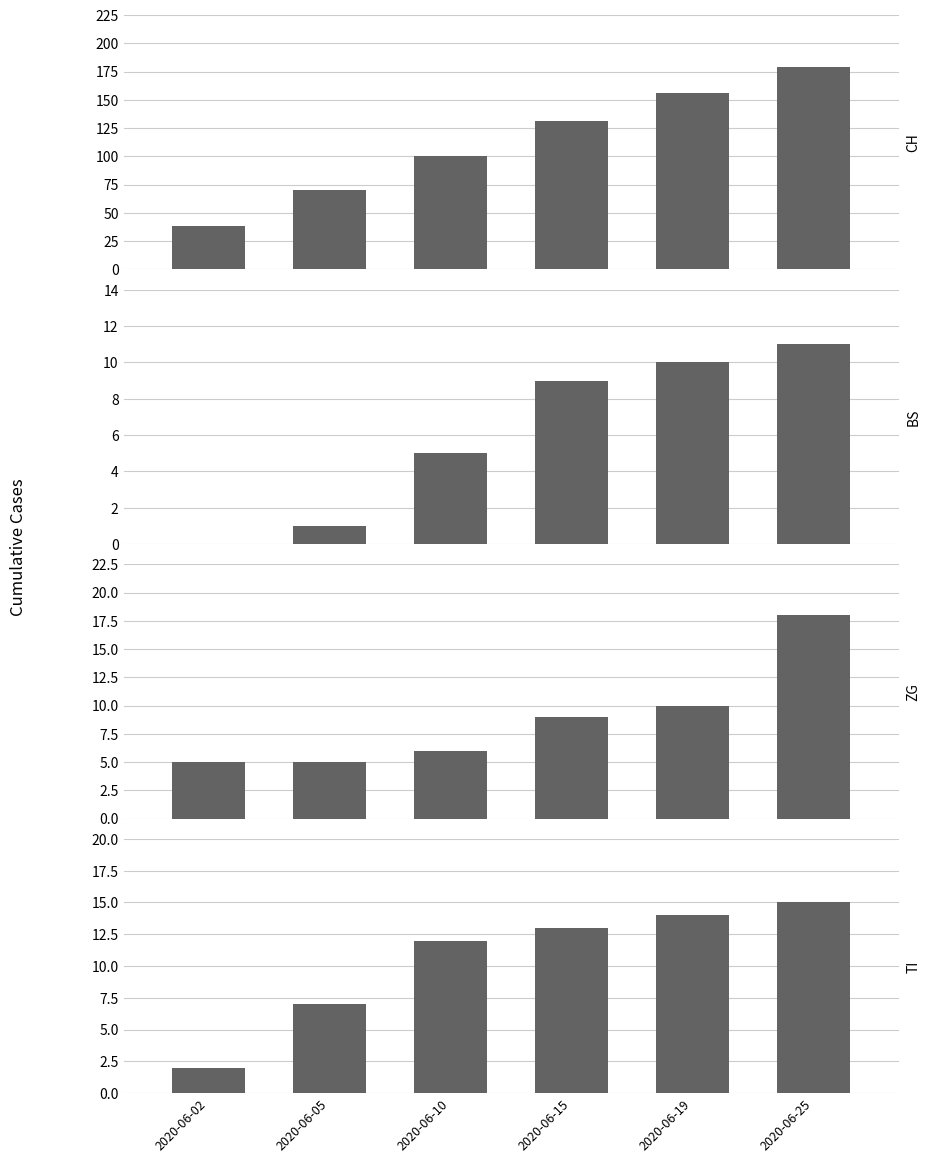

The value of ZG at 2020-06-19 is 17. True or false?

False